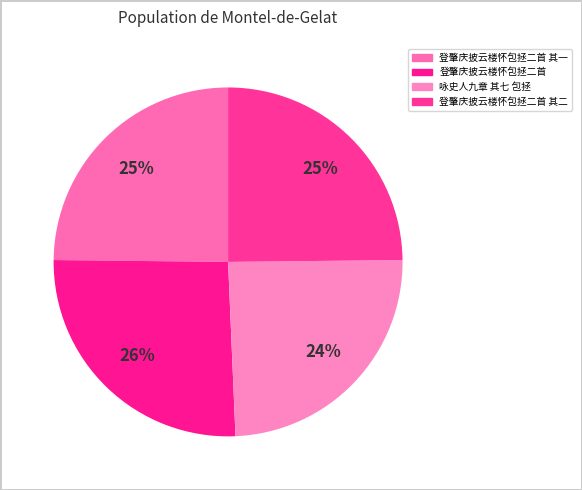

How many segments does this pie chart have?

4